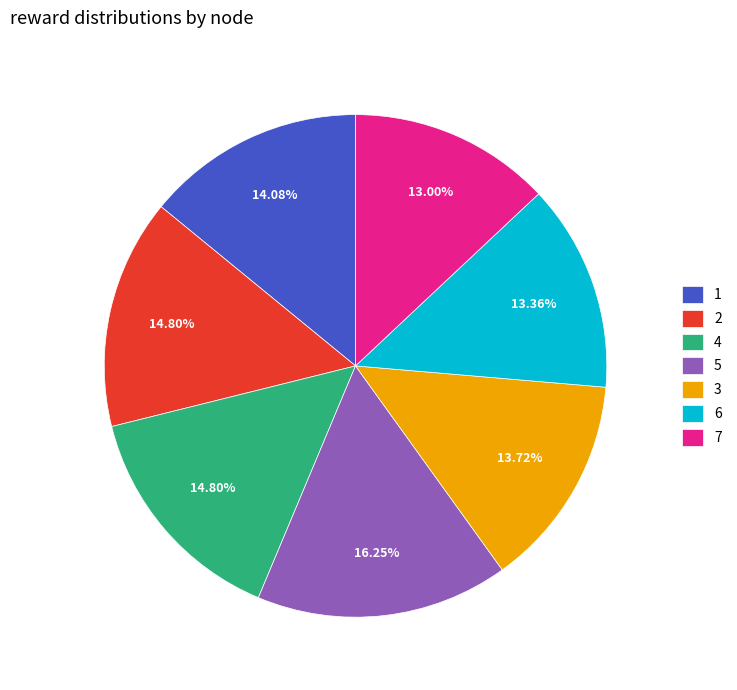

Is 1 the majority of the pie?

No